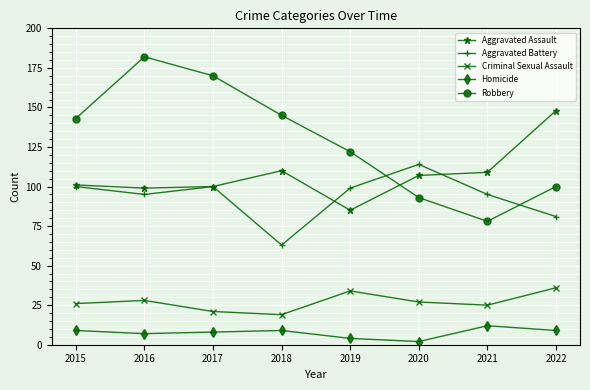

The value of Homicide at 2015 is 9. True or false?

True